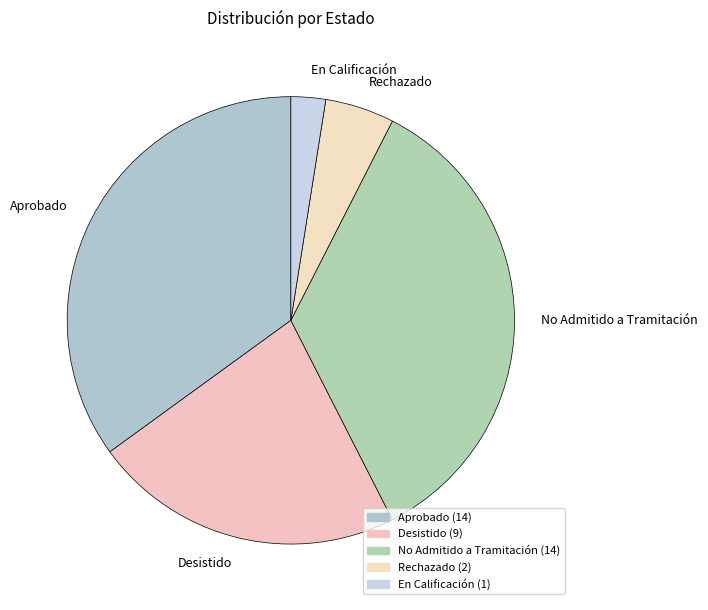

Count the number of slices in the pie.

5